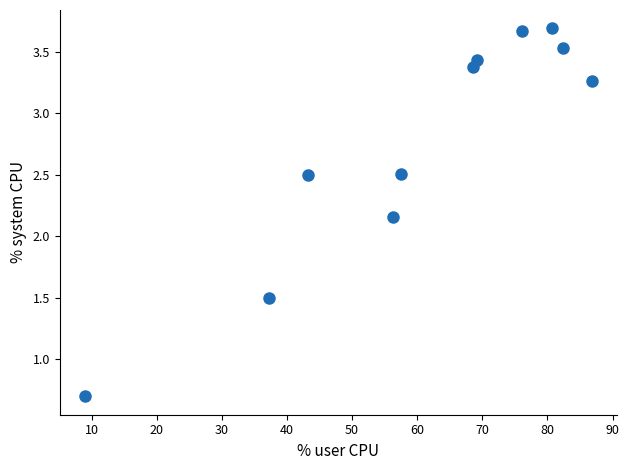

What is the average Y value?

2.8